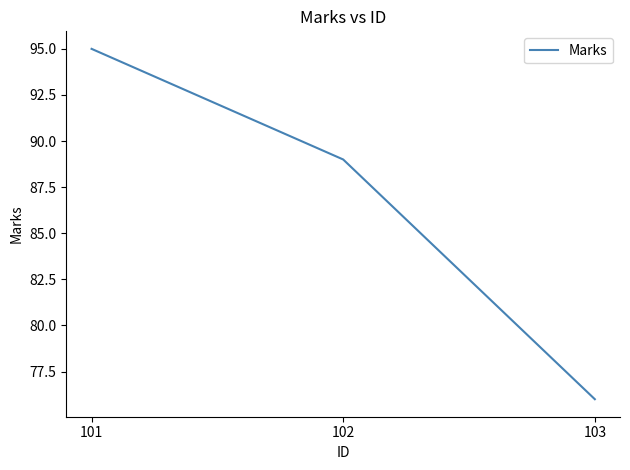

Reading right to left, transcribe all the data shown in this chart.

103=76	102=89	101=95